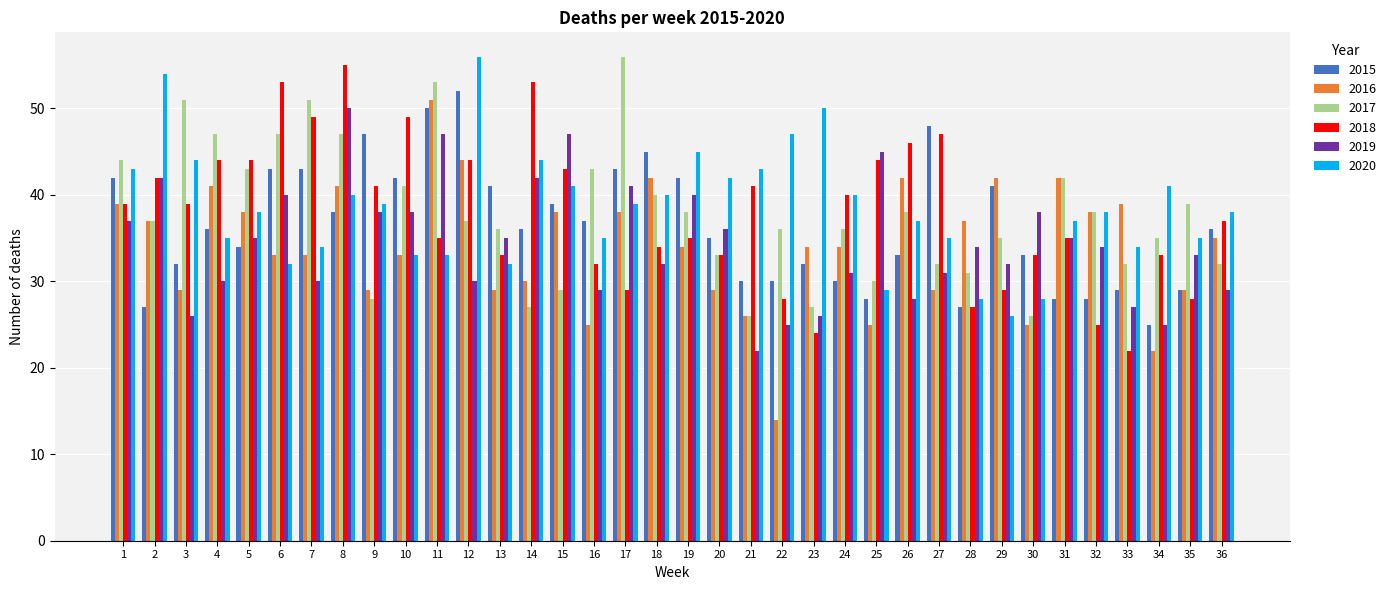

Where is 2017 nearest to the value 41?

10